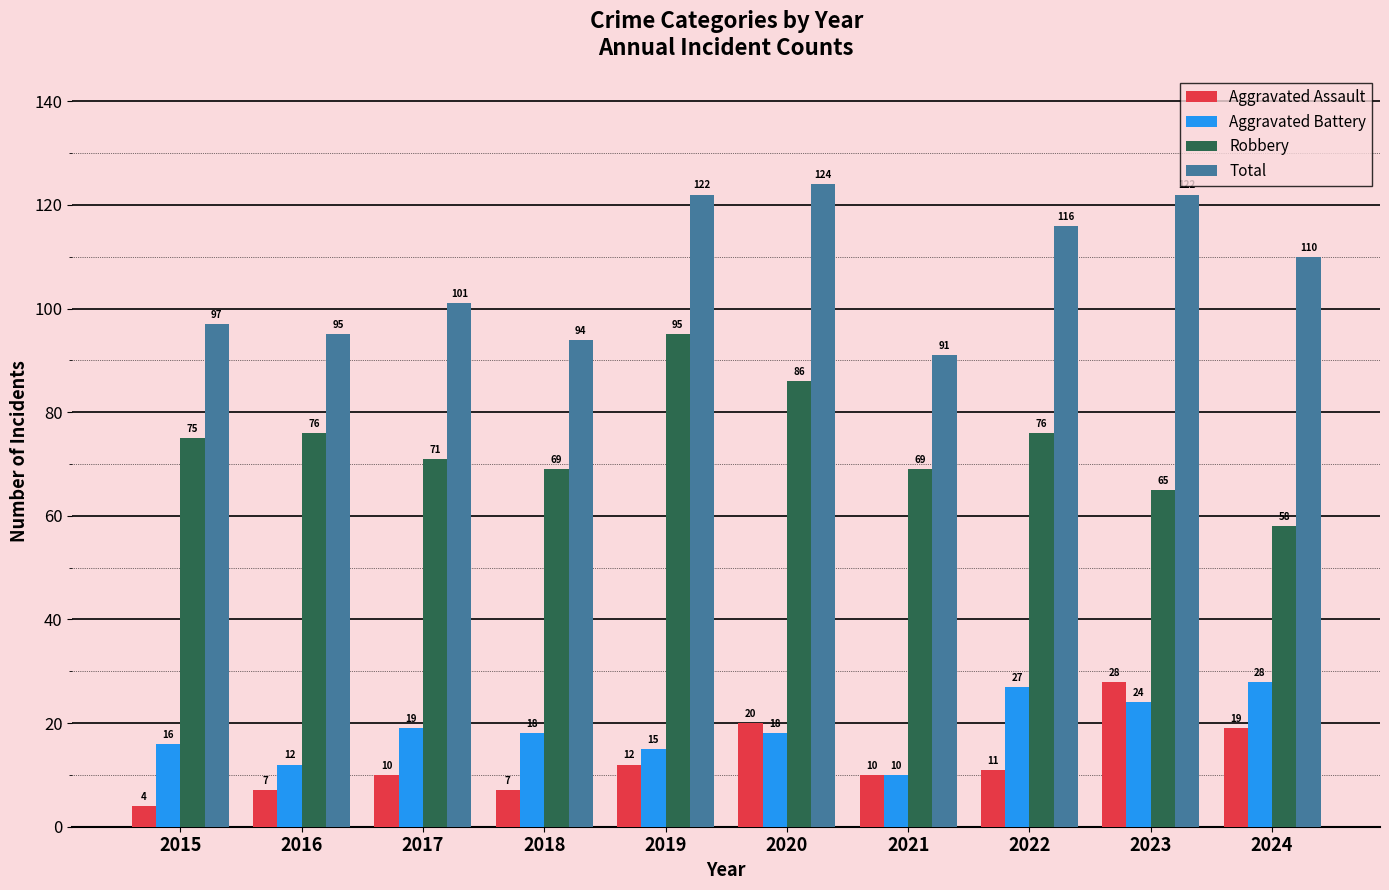

How many groups of bars are there?

10